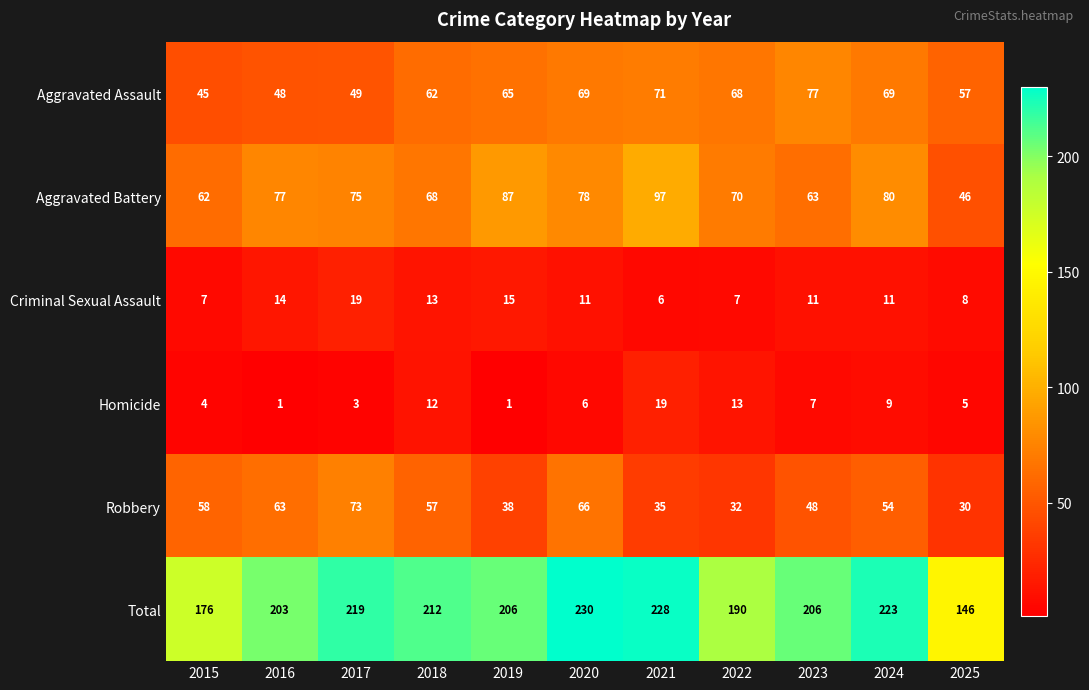

How many distinct data groups are displayed?

6